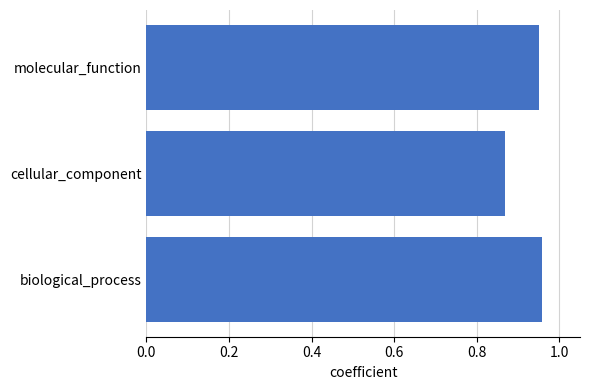

What is the sum of all values?

2.8